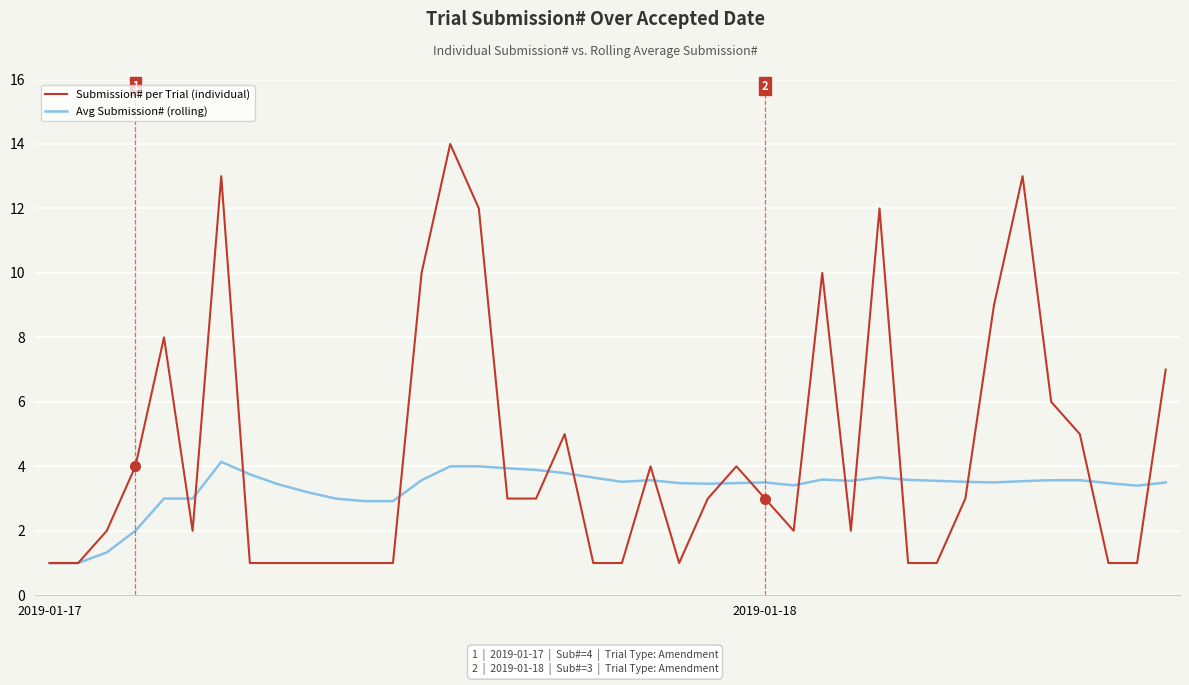

What is the highest value of the Avg Submission# (rolling) series?

4.1